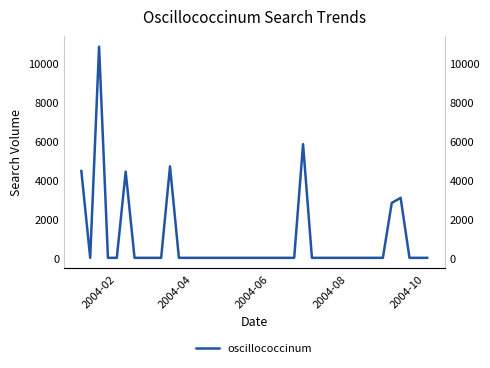

What is the average value?

904.7